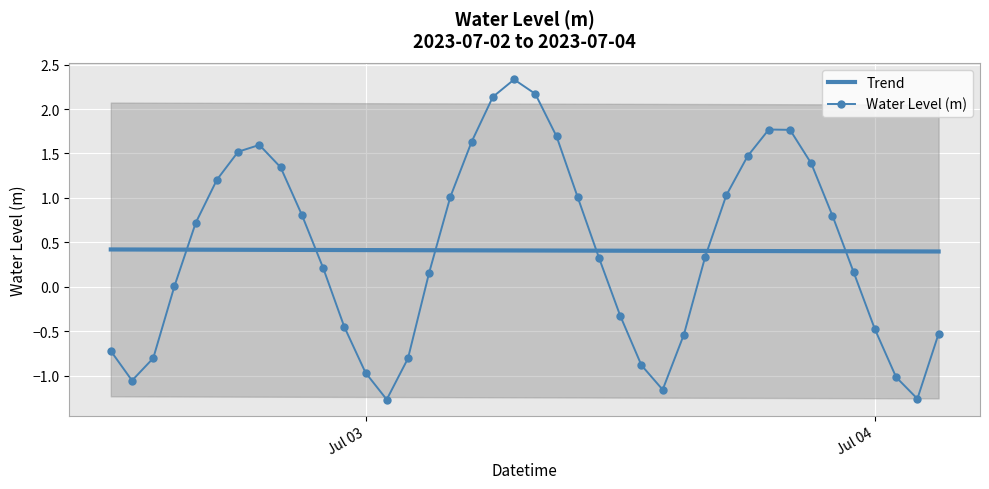

After their last crossing, which series has the higher values: Water Level (m) or Trend?

Trend